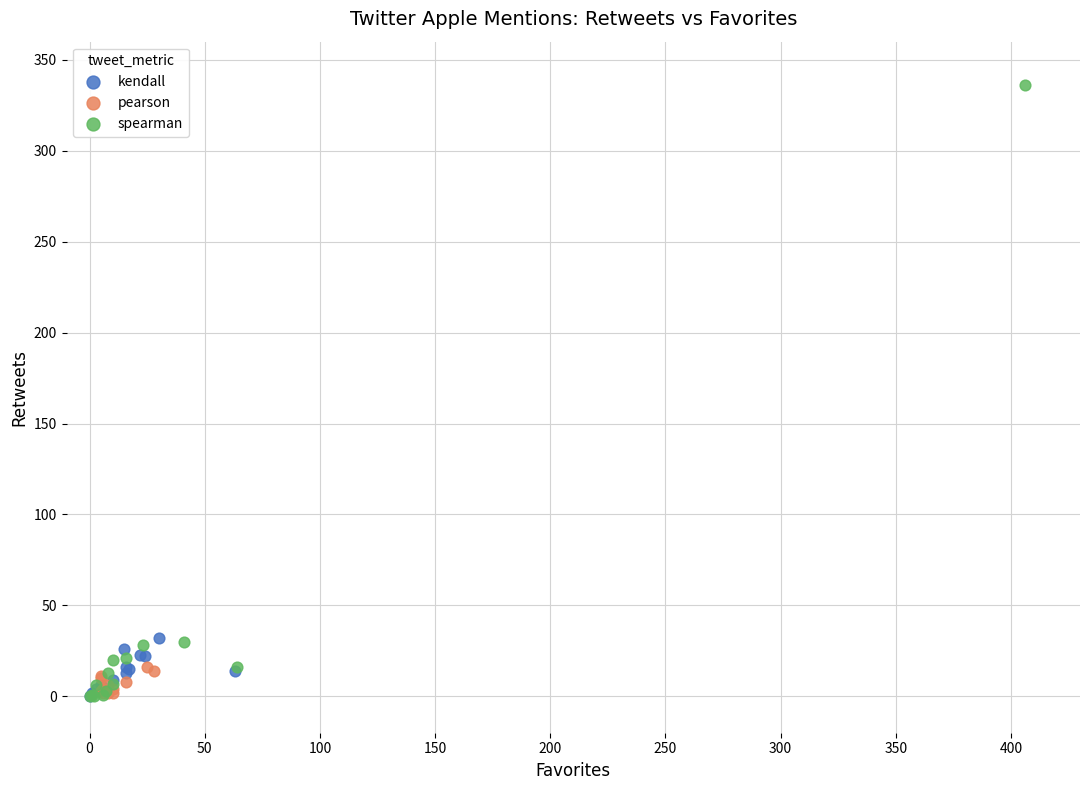

Which series contains the highest Y value?

spearman